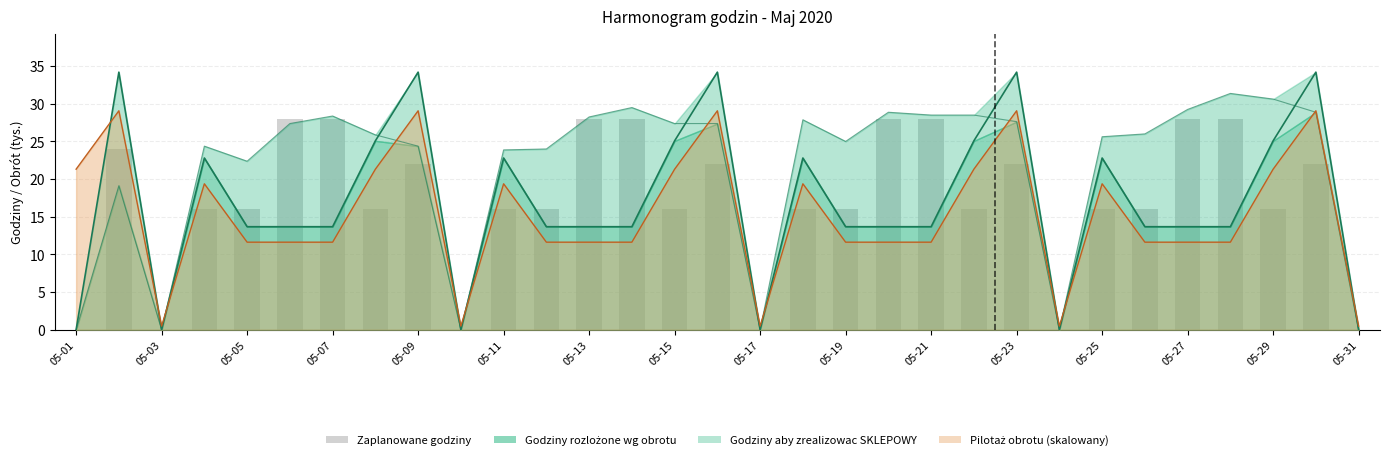

The chart shows a value of 46 at 05-07. True or false?

False